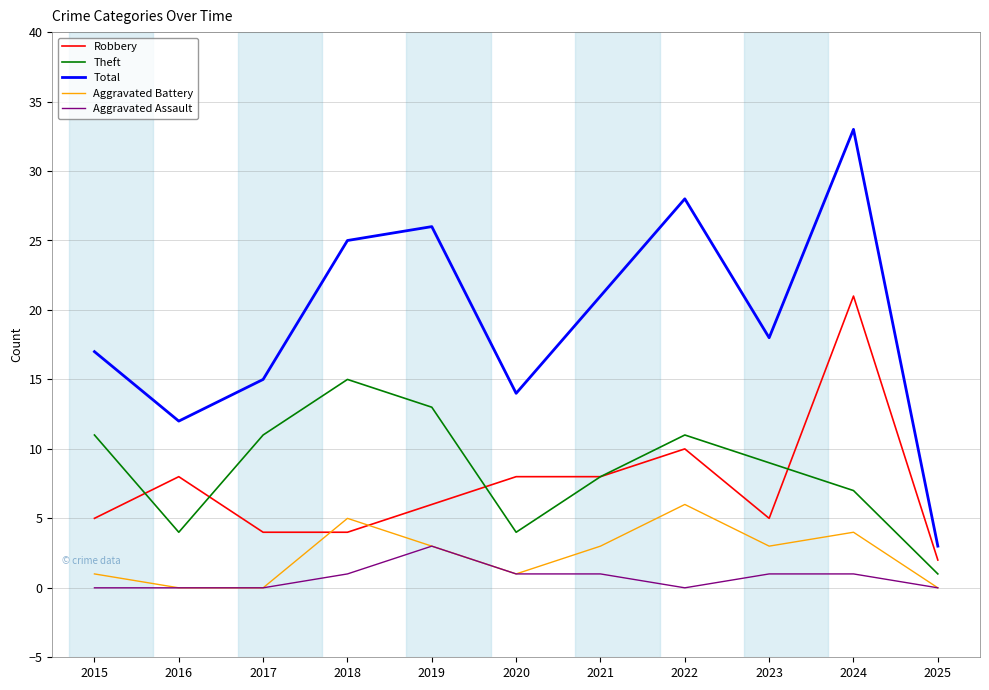

Reading left to right, transcribe all the data shown in this chart.

Robbery: 2015=5	2016=8	2017=4	2018=4	2019=6	2020=8	2021=8	2022=10	2023=5	2024=21	2025=2
Theft: 2015=11	2016=4	2017=11	2018=15	2019=13	2020=4	2021=8	2022=11	2023=9	2024=7	2025=1
Total: 2015=17	2016=12	2017=15	2018=25	2019=26	2020=14	2021=21	2022=28	2023=18	2024=33	2025=3
Aggravated Battery: 2015=1	2016=0	2017=0	2018=5	2019=3	2020=1	2021=3	2022=6	2023=3	2024=4	2025=0
Aggravated Assault: 2015=0	2016=0	2017=0	2018=1	2019=3	2020=1	2021=1	2022=0	2023=1	2024=1	2025=0